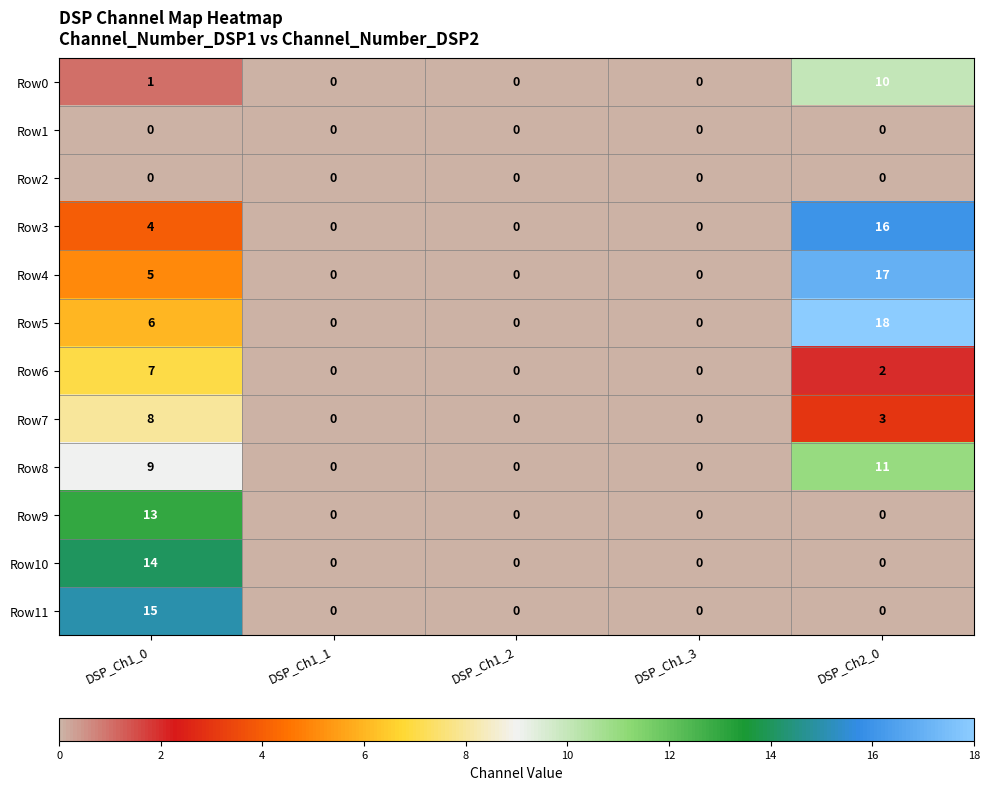

The Row6 series shows 7 at DSP_Ch1_0. True or false?

True